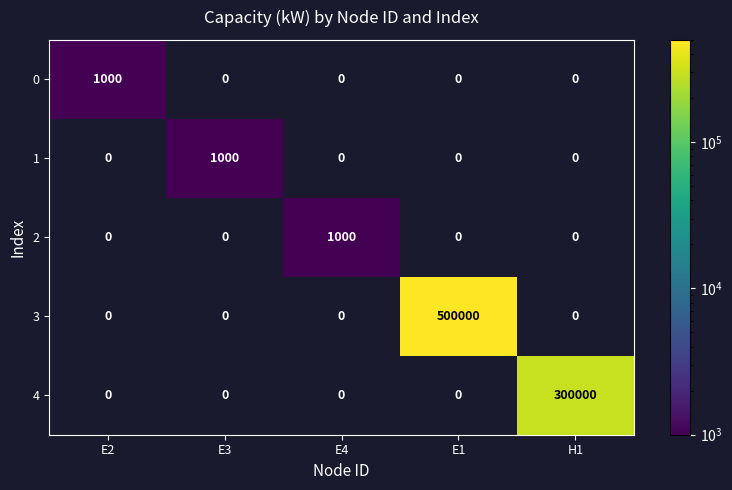

Which series has the widest spread of values?

3